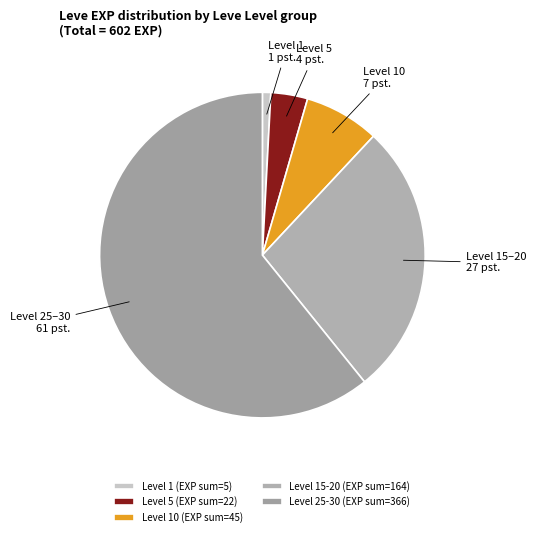

Which slice is the smallest?

Level 1 (EXP sum=5)